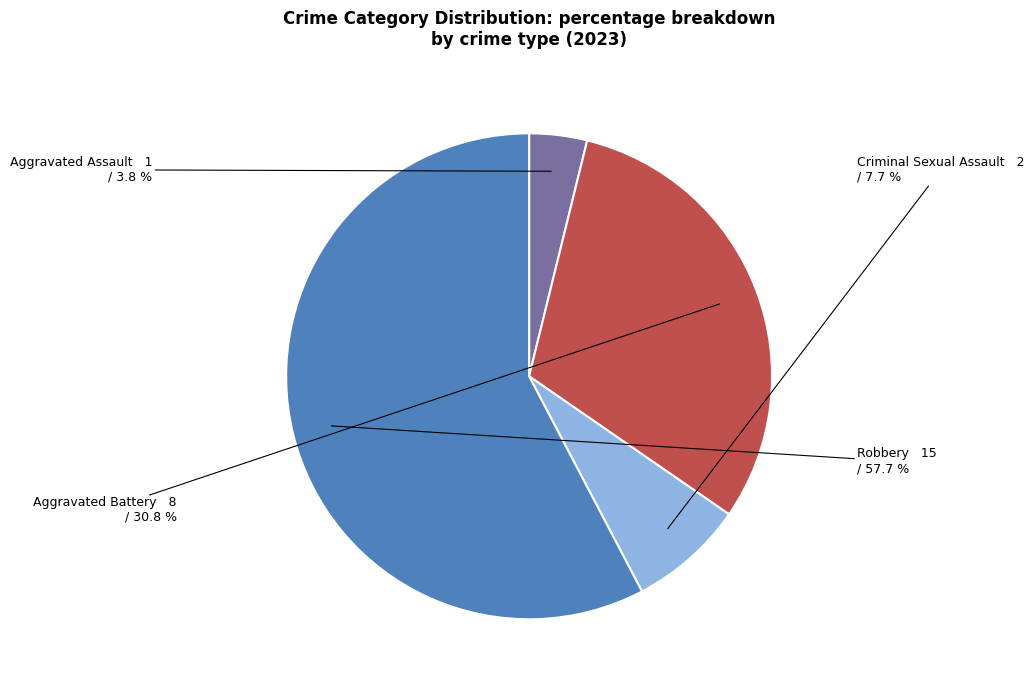

Which slice is the smallest?

Aggravated Assault